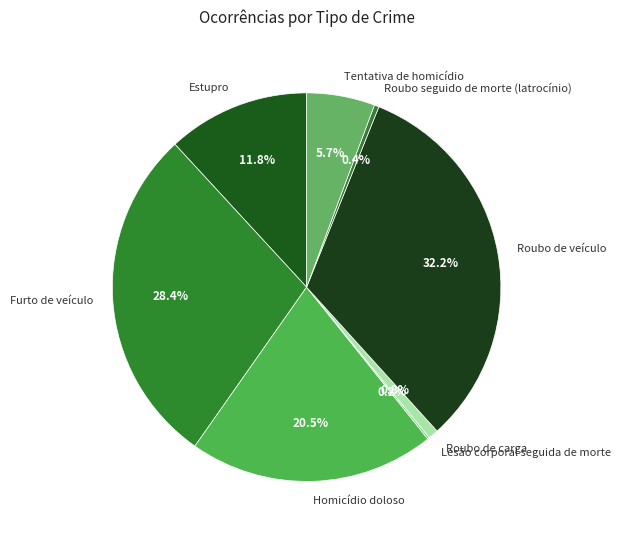

The Homicídio doloso slice represents 6% of the pie. True or false?

False